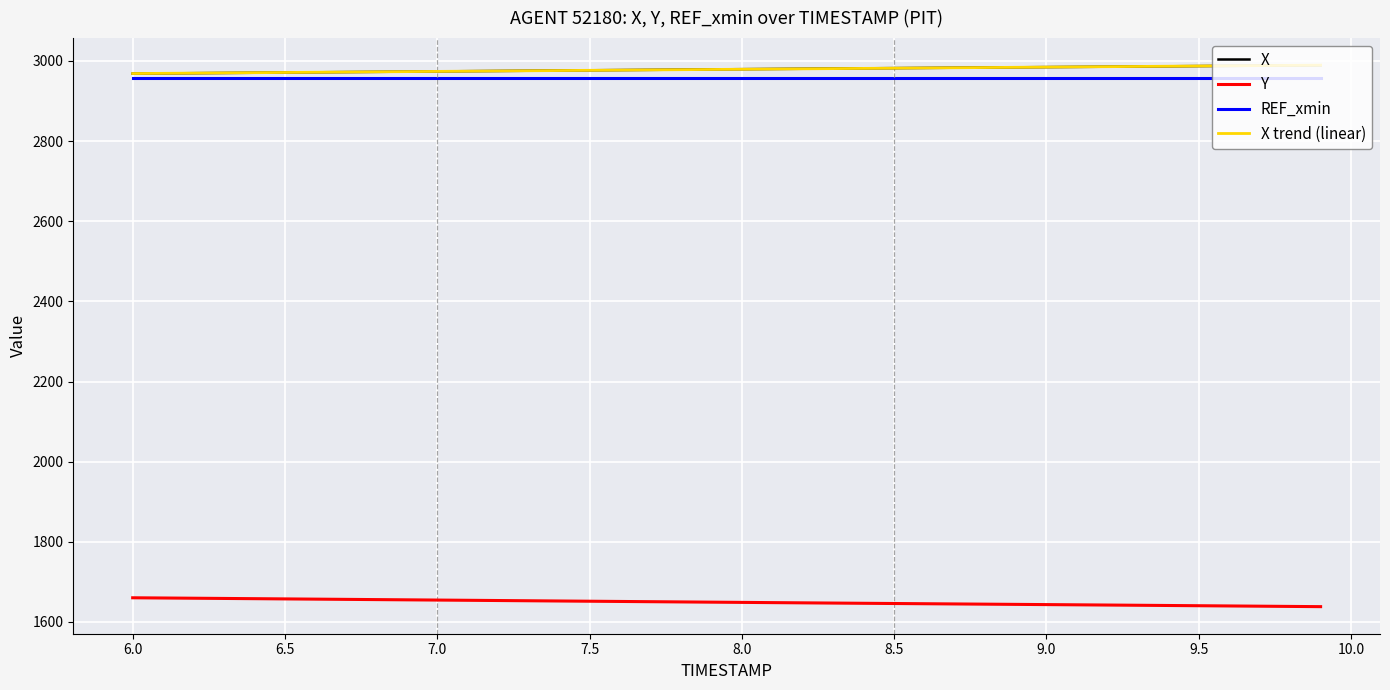

What are all the series names shown in the legend?

X, Y, REF_xmin, X trend (linear)